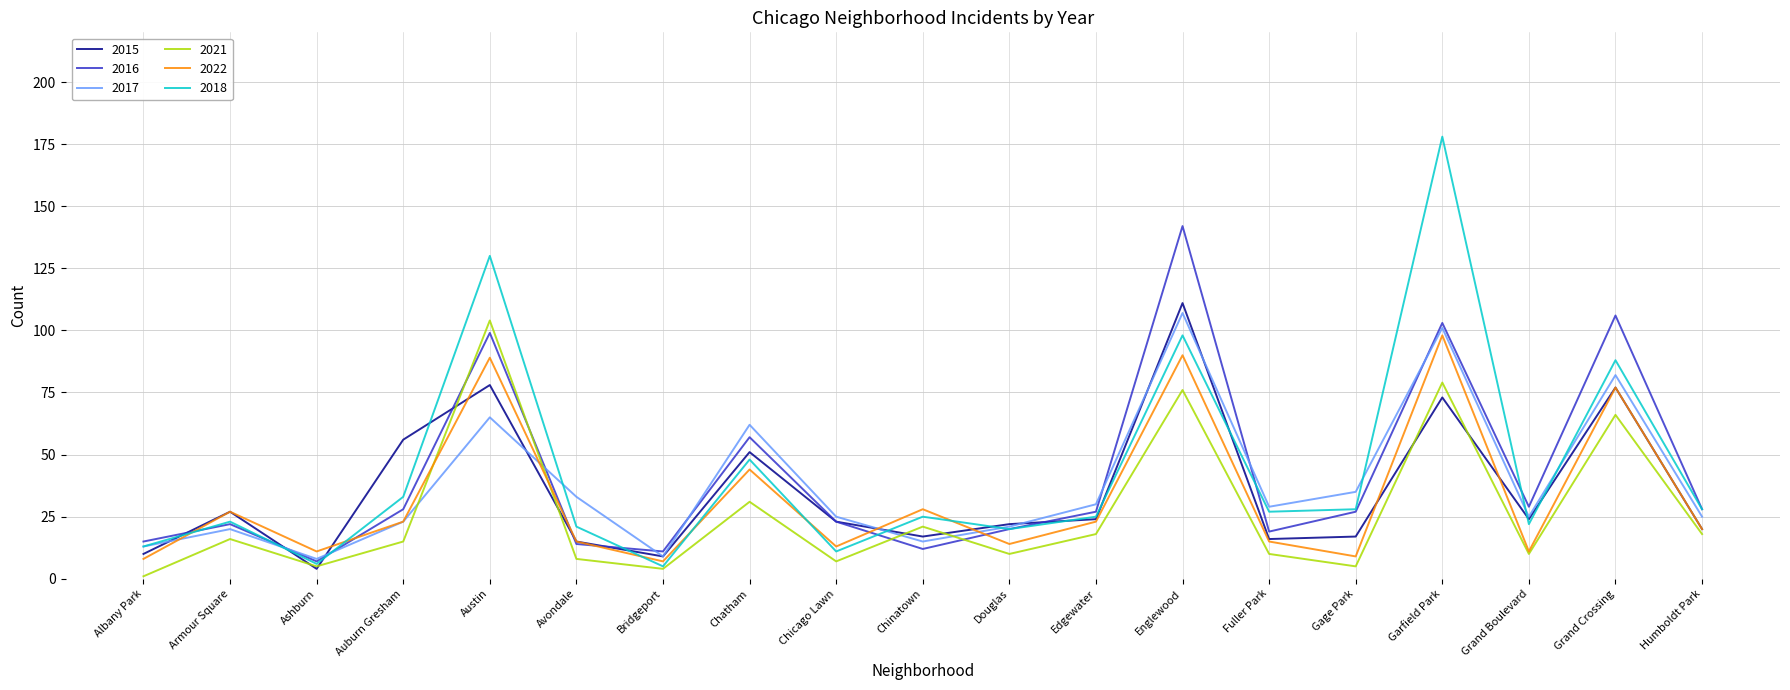

The value of 2018 at Douglas is 20. True or false?

True